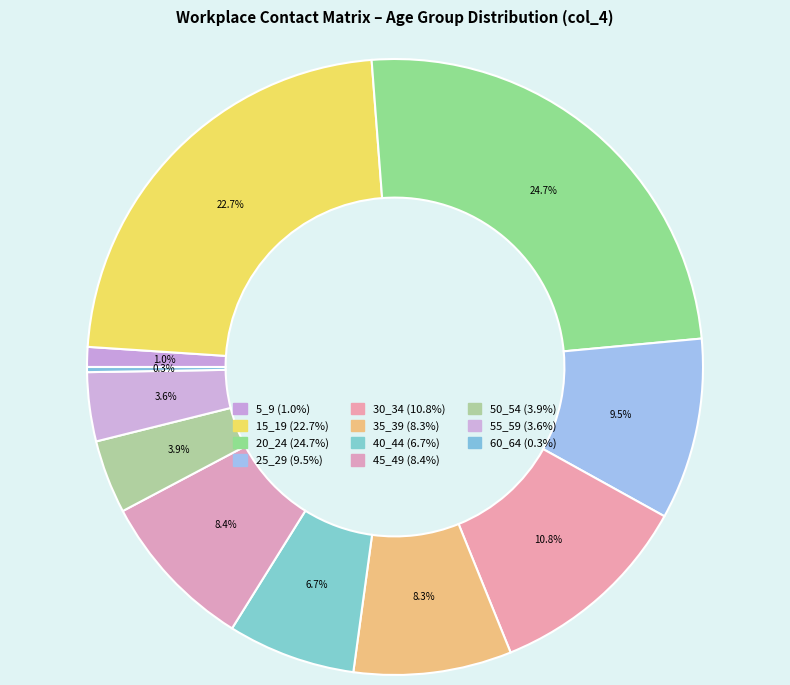

What is the total percentage of 5_9 and 55_59?

4.7%